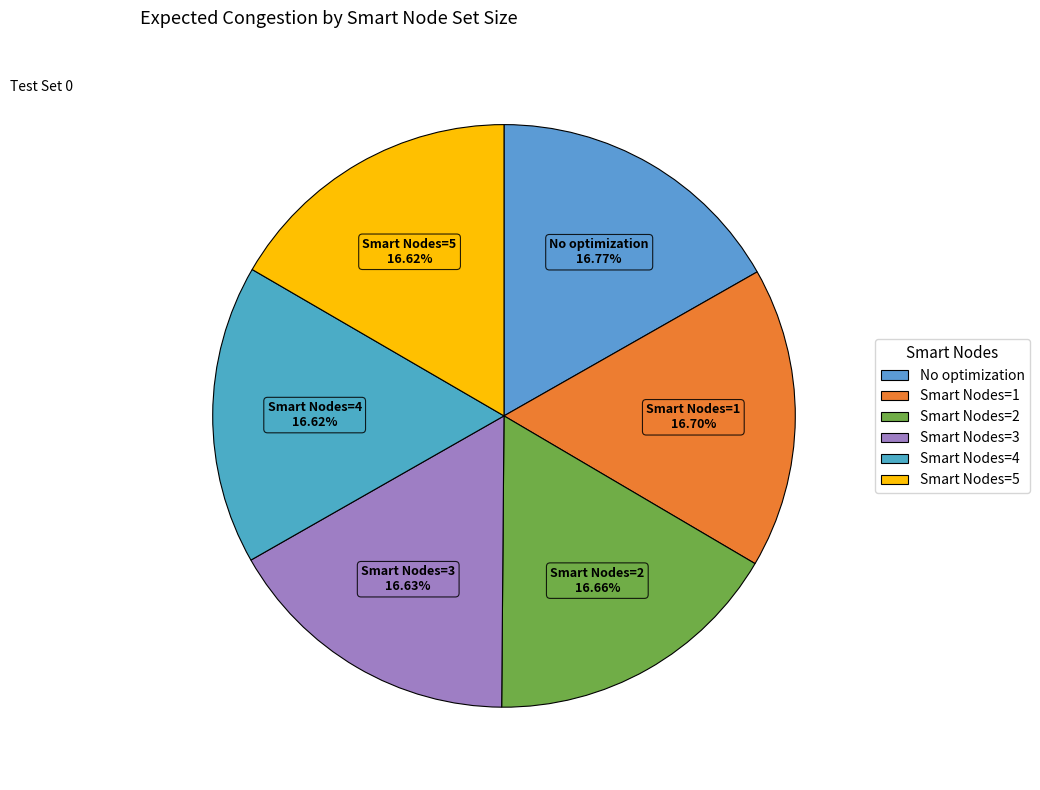

How much of the chart is everything except Smart Nodes=4?

83.4%